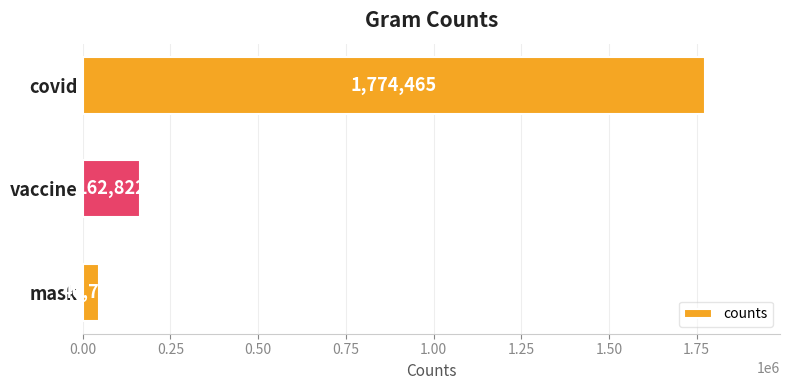

Rank the categories by value from lowest to highest.

mask, vaccine, covid